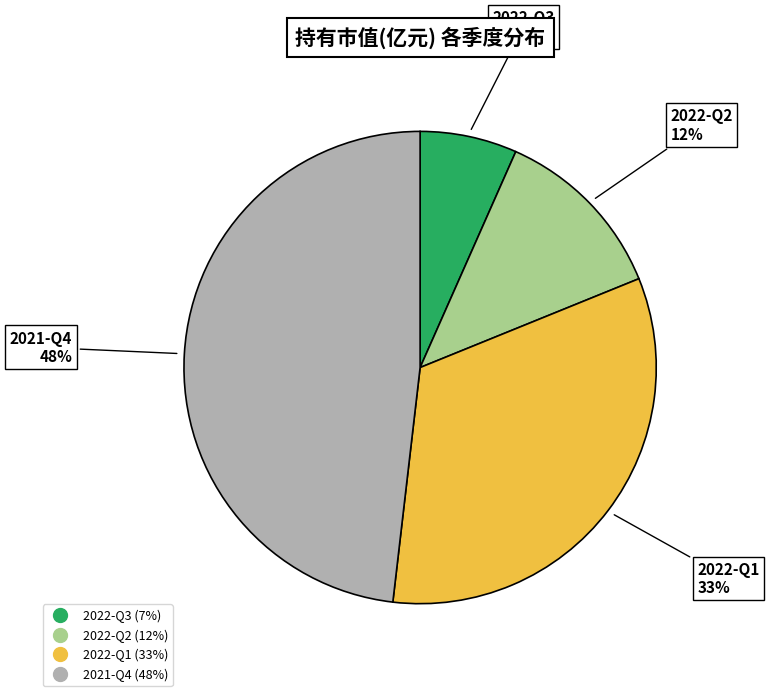

Is the sum of 2022-Q3 and 2022-Q2 greater than half?

No